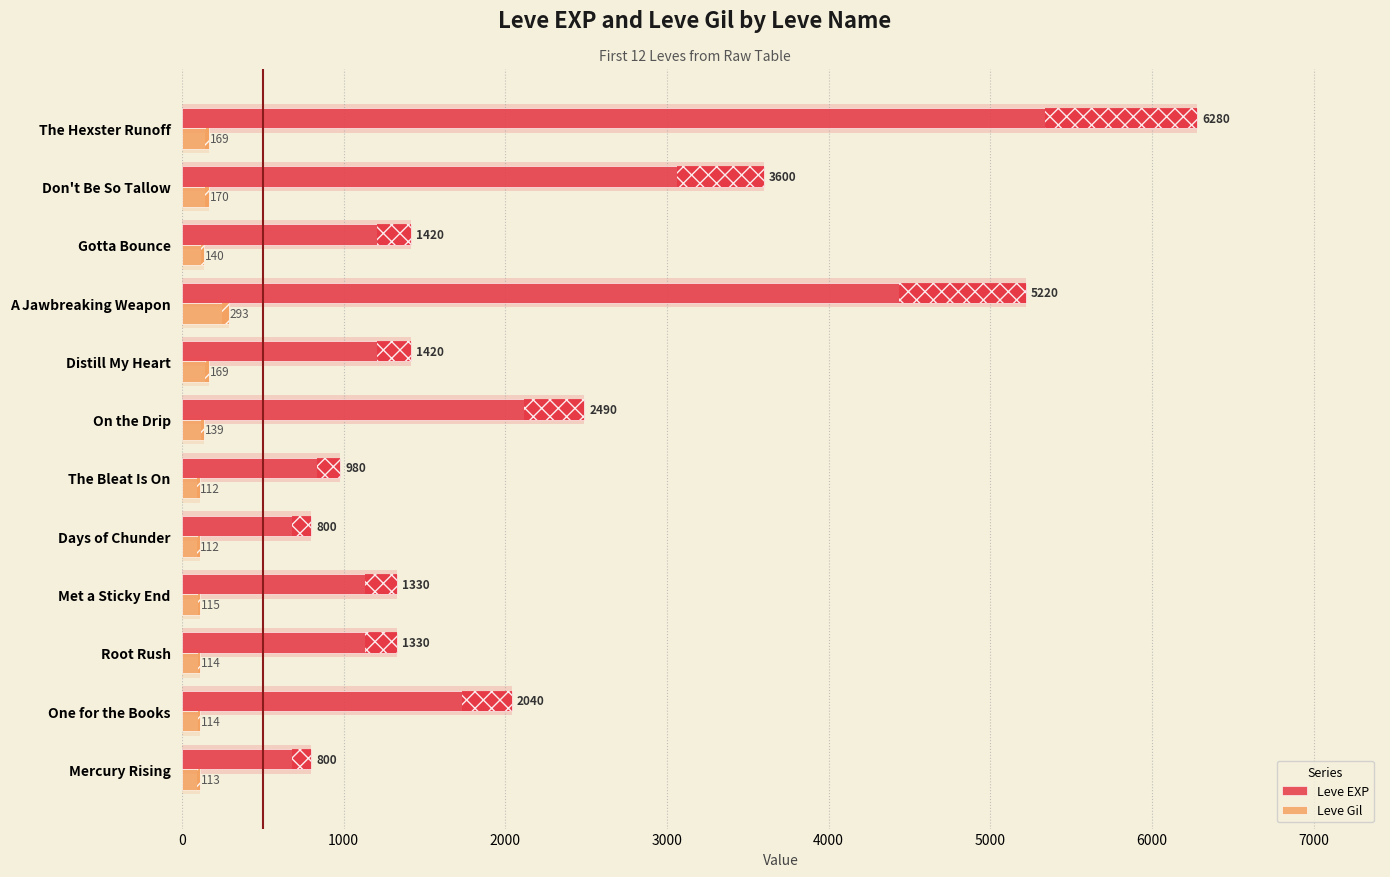

What is the average value of the Leve EXP series?

2309